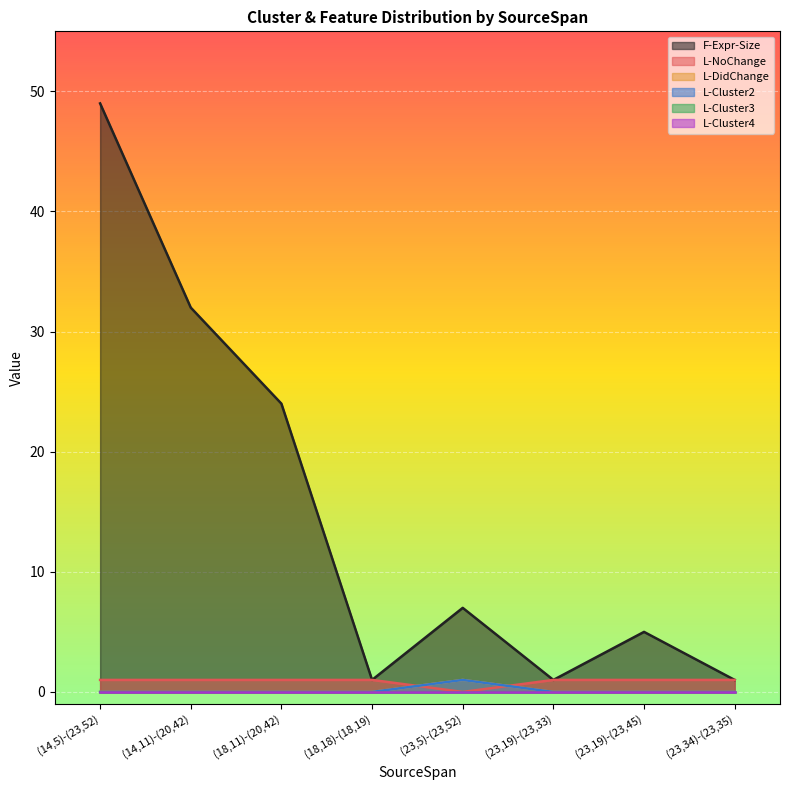

What is the difference between the second highest and minimum values in the L-NoChange series?

1